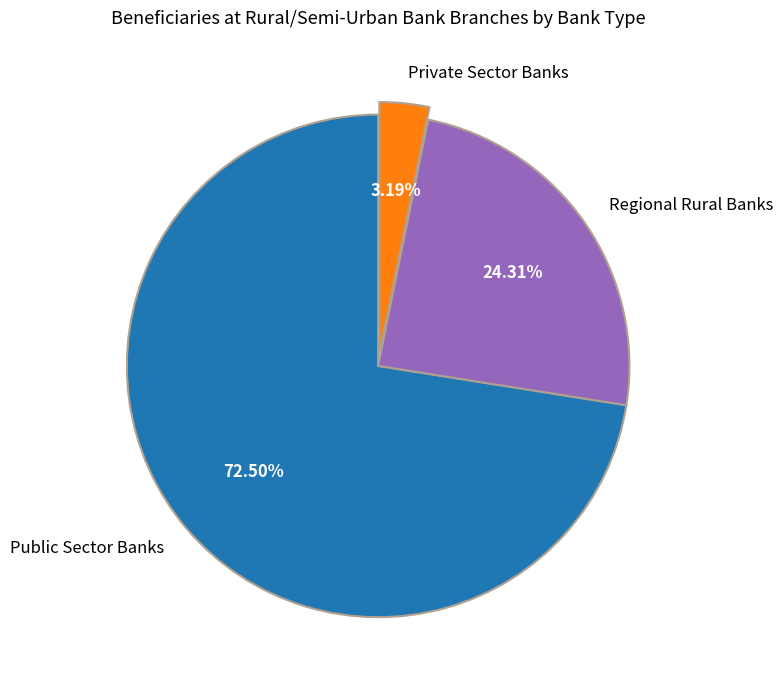

Is the sum of Regional Rural Banks and Public Sector Banks greater than half?

Yes